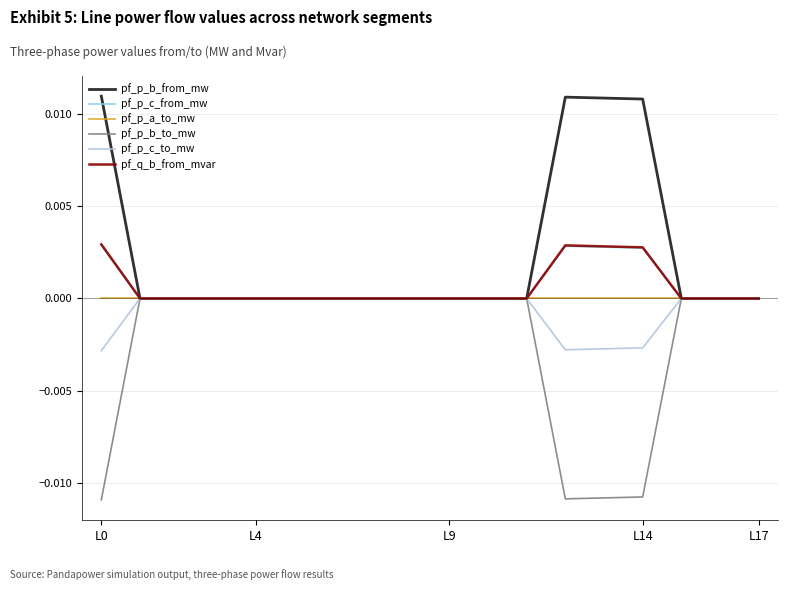

Which series has the largest total across all categories?

pf_p_b_from_mw